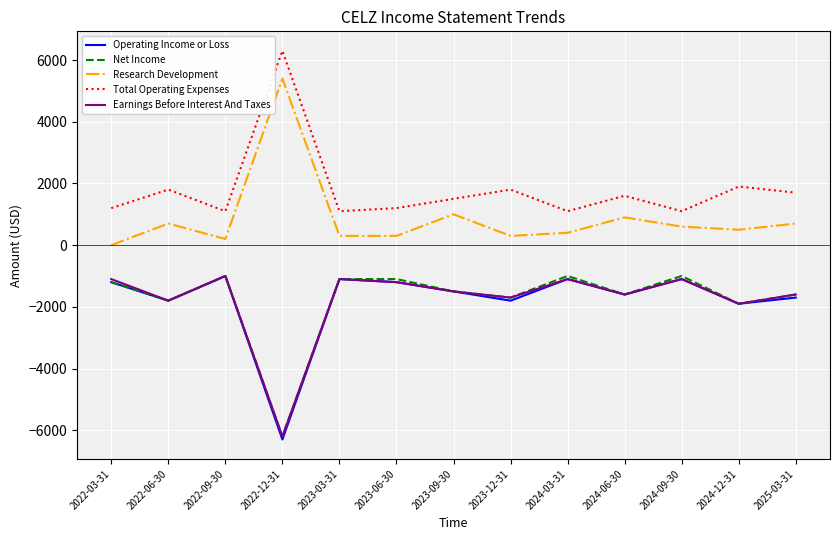

The value of Earnings Before Interest And Taxes at 2022-06-30 is -798. True or false?

False